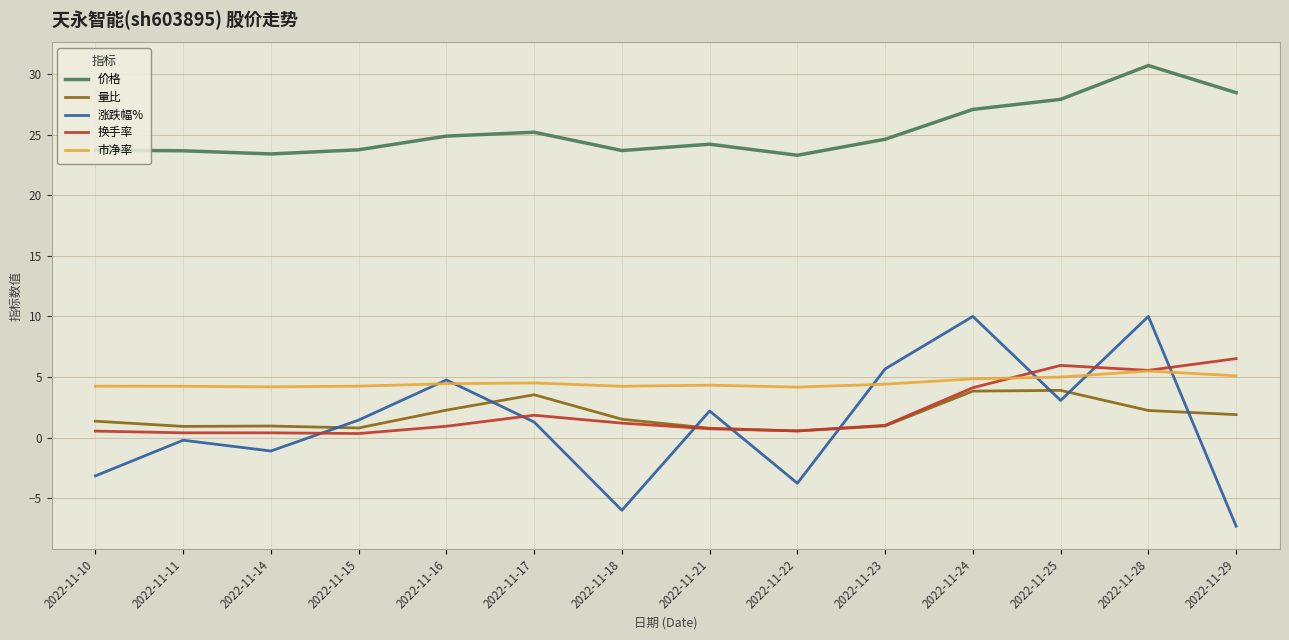

What is the lowest value of the 涨跌幅% series?

-7.3